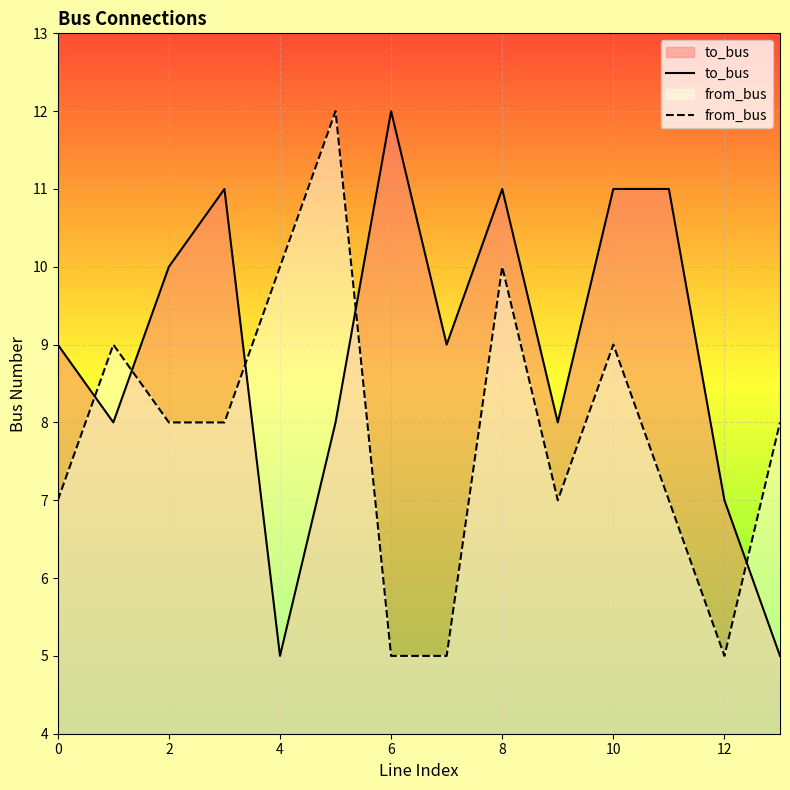

Does the chart display data point markers on the line(s)?

No